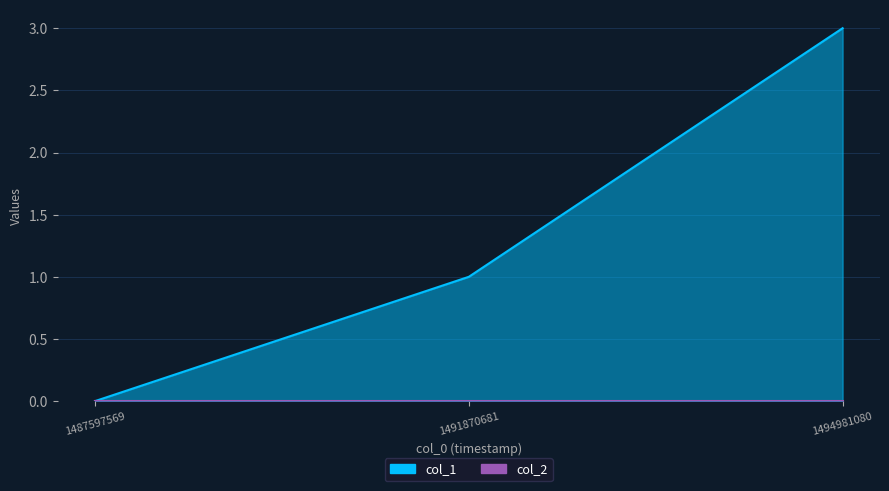

Reading left to right, what are all the values shown in this chart?

1487597569=0	1491870681=1	1494981080=3